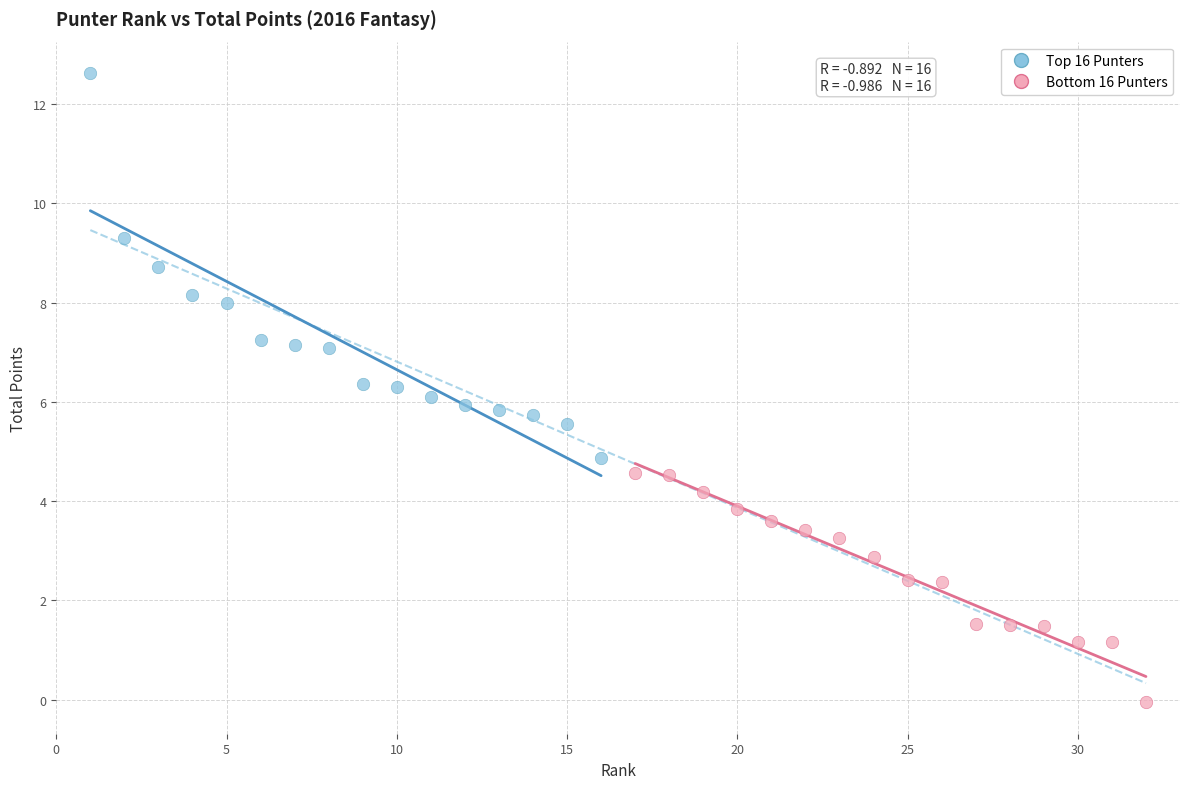

Which series contains the highest Y value?

Top 16 Punters